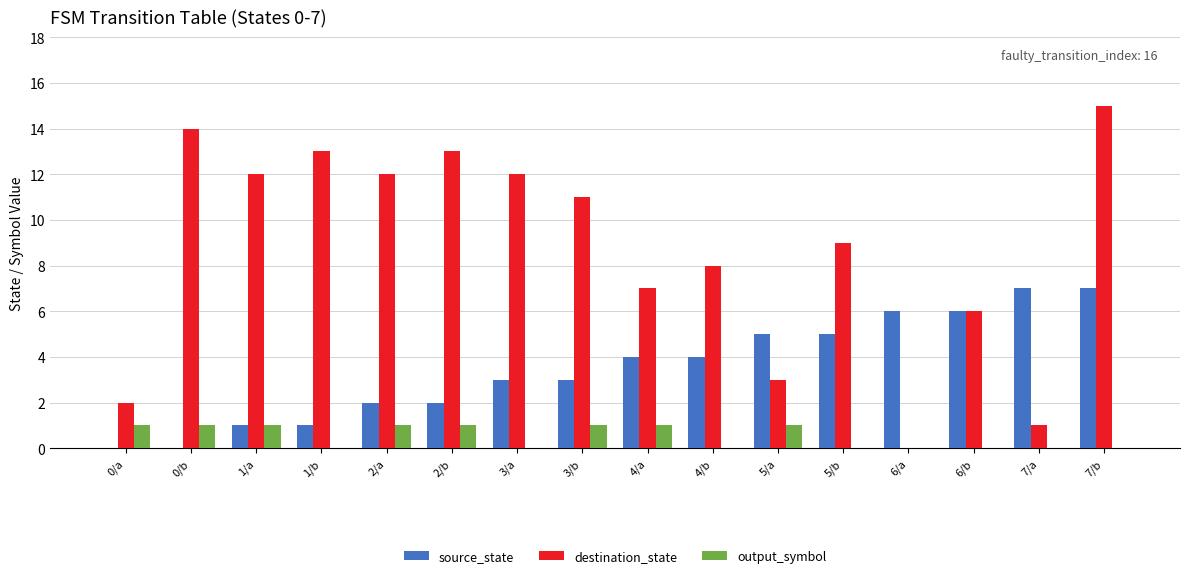

How many groups of bars are there?

16